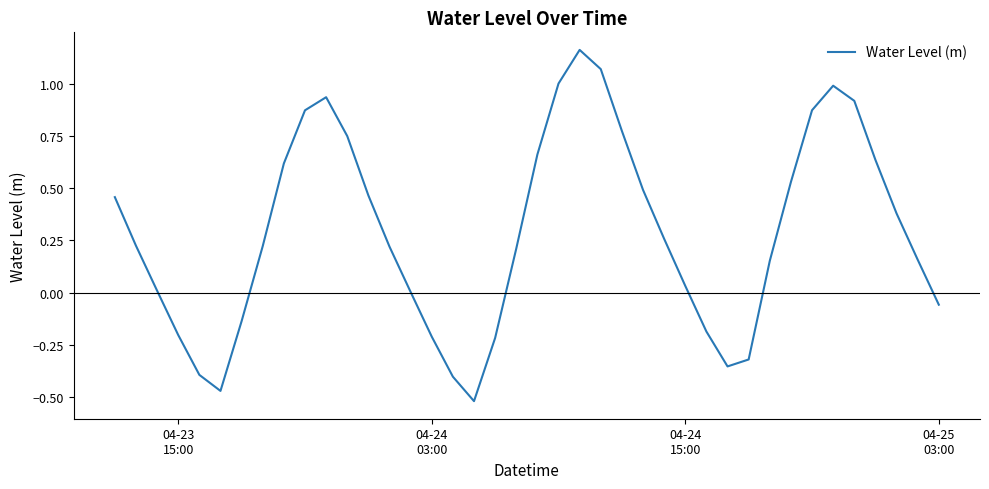

What is the difference between the maximum and minimum values?

1.7